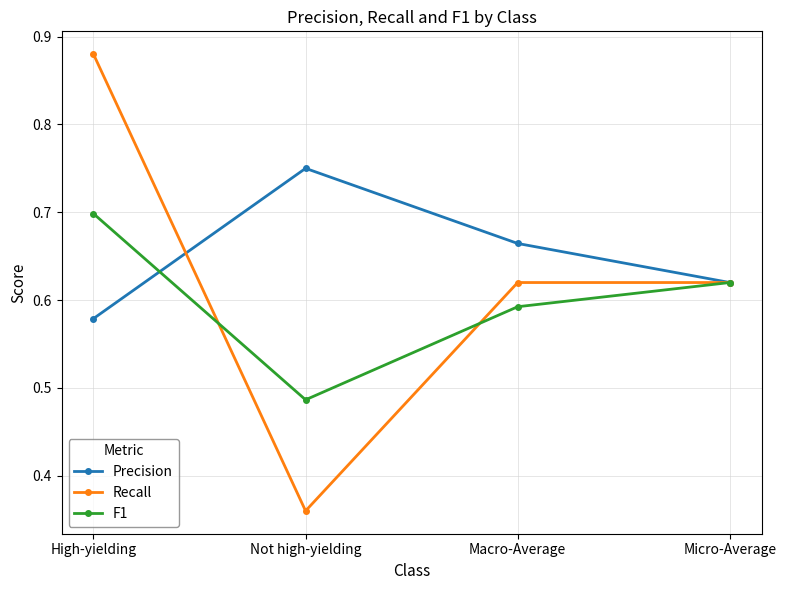

True or false: Recall and Precision intersect in this chart.

True